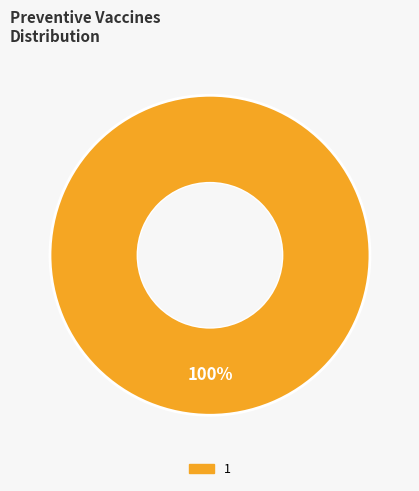

Is 1 the majority of the pie?

Yes